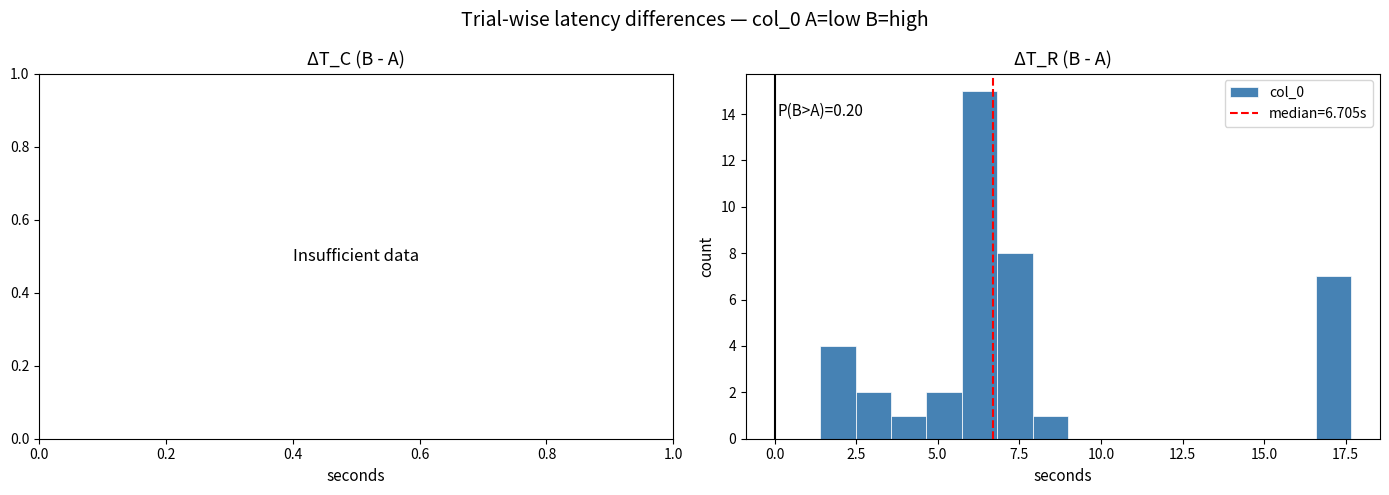

Read against the x-axis, roughly where is the centre of the tallest bar?

6.5